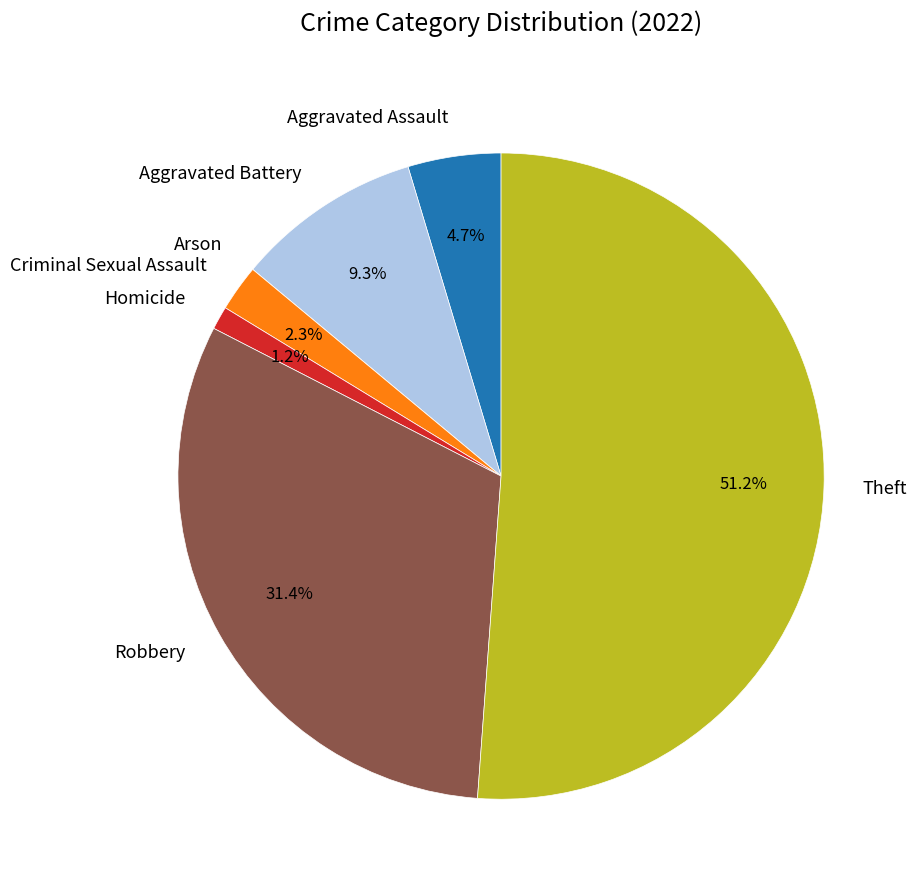

What is the largest slice in the pie chart?

Theft